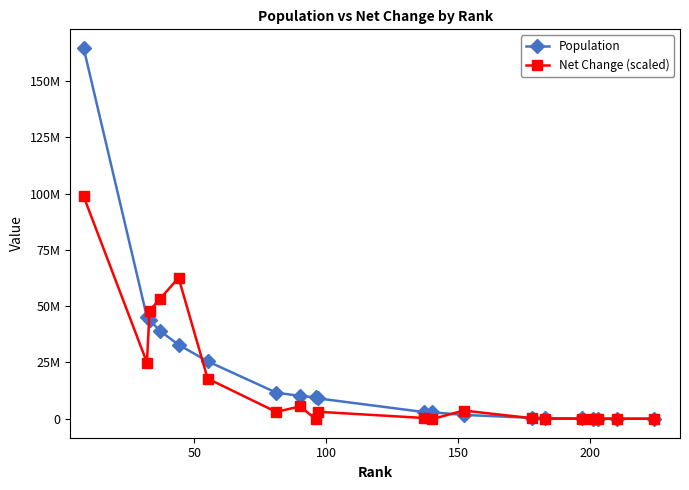

What is the minimum value for Net Change (scaled)?

-187618.3